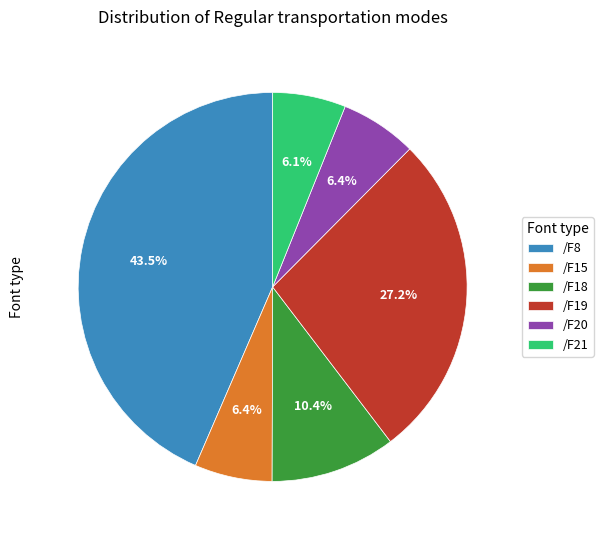

The /F20 slice represents 20% of the pie. True or false?

False